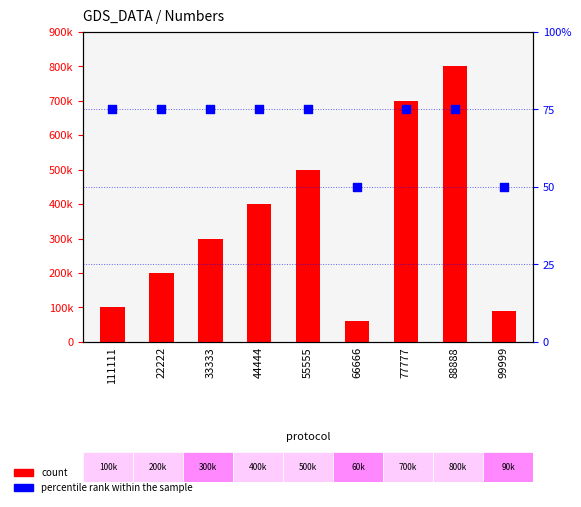

What are all the series names shown in the legend?

count, percentile rank within the sample